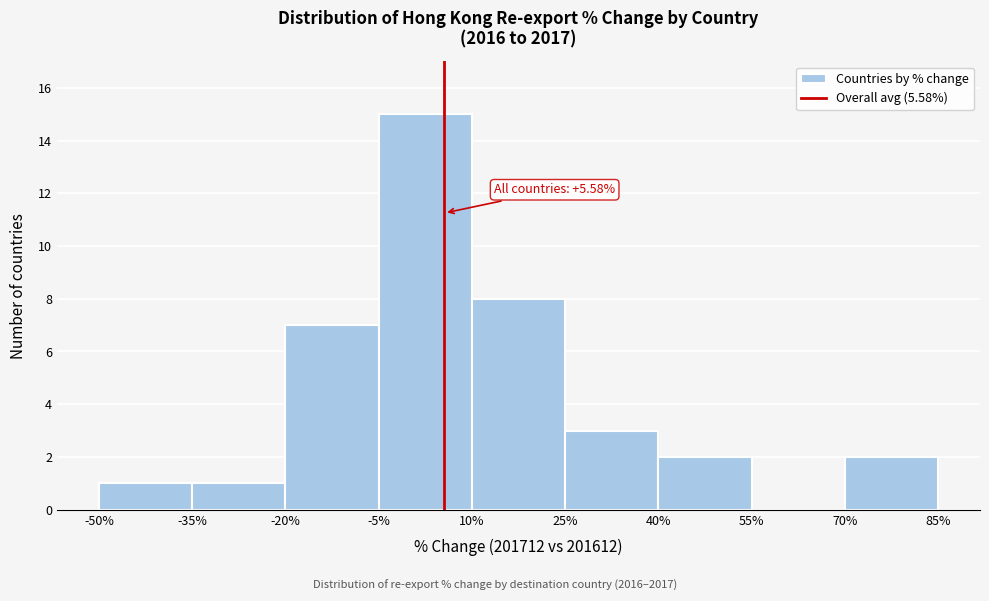

Over which range of the x-axis is the bar tallest?

-5% to 10%